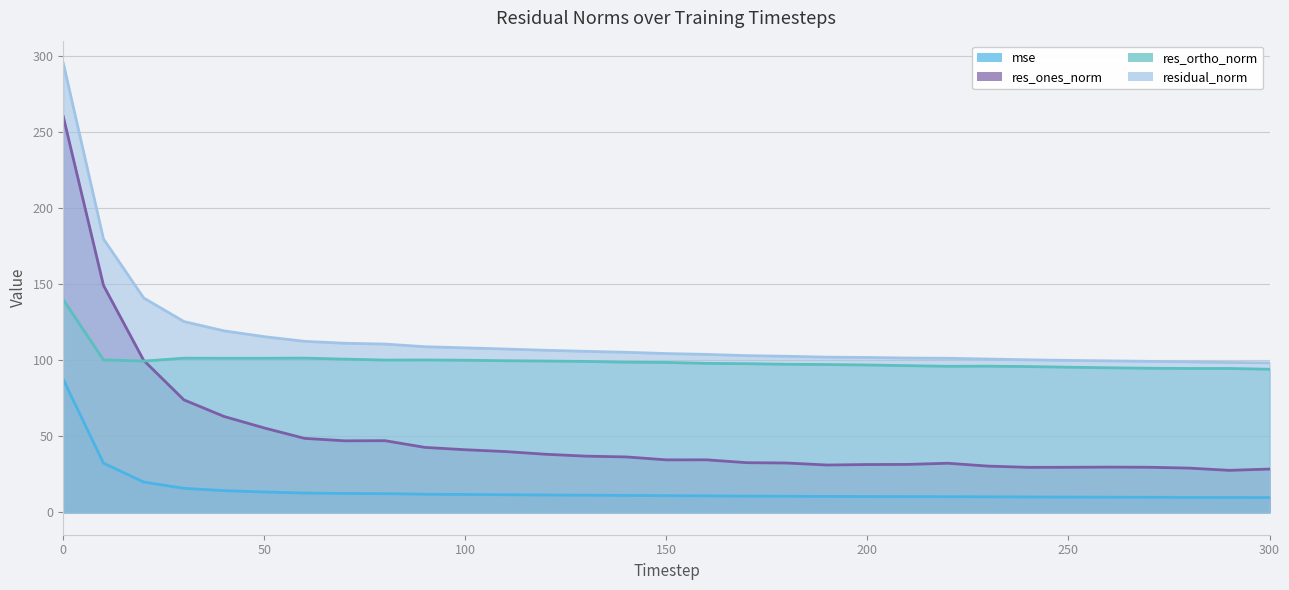

Reading left to right, transcribe all the data shown in this chart.

mse: 0=87.3	10=32.3	20=19.9	30=15.7	40=14.2	50=13.3	60=12.7	70=12.4	80=12.3	90=11.9	100=11.7	110=11.5	120=11.4	130=11.2	140=11.1	150=10.9	160=10.8	170=10.6	180=10.5	190=10.4	200=10.4	210=10.3	220=10.3	230=10.2	240=10.1	250=10.0	260=9.9	270=9.9	280=9.8	290=9.7	300=9.7
res_ones_norm: 0=260.4	10=149.3	20=100.0	30=74.0	40=63.0	50=55.5	60=48.6	70=47.0	80=47.1	90=42.7	100=41.1	110=39.9	120=38.2	130=36.9	140=36.4	150=34.5	160=34.5	170=32.6	180=32.4	190=31.1	200=31.4	210=31.5	220=32.3	230=30.4	240=29.6	250=29.6	260=29.7	270=29.6	280=29.1	290=27.6	300=28.4
res_ortho_norm: 0=139.8	10=100.3	20=99.5	30=101.4	40=101.4	50=101.4	60=101.4	70=100.8	80=100.2	90=100.2	100=100.0	110=99.7	120=99.5	130=99.2	140=98.8	150=98.6	160=98.0	170=97.8	180=97.4	190=97.2	200=96.9	210=96.5	220=96.1	230=96.1	240=95.9	250=95.5	260=95.1	270=94.8	280=94.6	290=94.6	300=94.1
residual_norm: 0=295.5	10=179.8	20=141.0	30=125.5	40=119.3	50=115.5	60=112.5	70=111.2	80=110.7	90=108.9	100=108.2	110=107.4	120=106.6	130=105.9	140=105.3	150=104.4	160=103.9	170=103.1	180=102.6	190=102.1	200=101.9	210=101.5	220=101.3	230=100.8	240=100.3	250=99.9	260=99.6	270=99.3	280=99.0	290=98.6	300=98.3